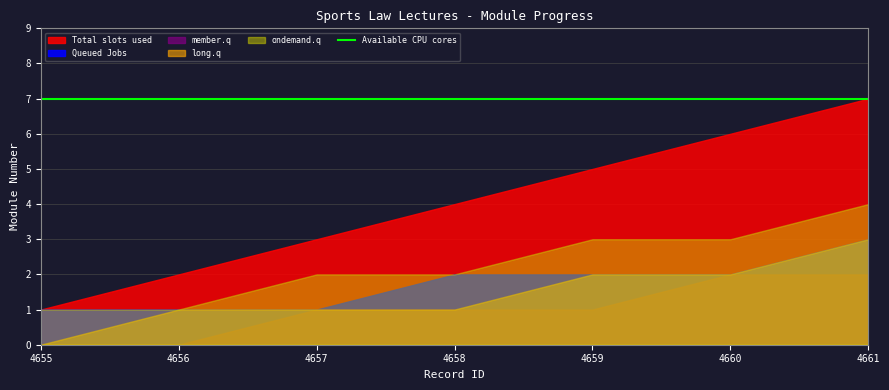

Which category has the lowest value across all series?

4655